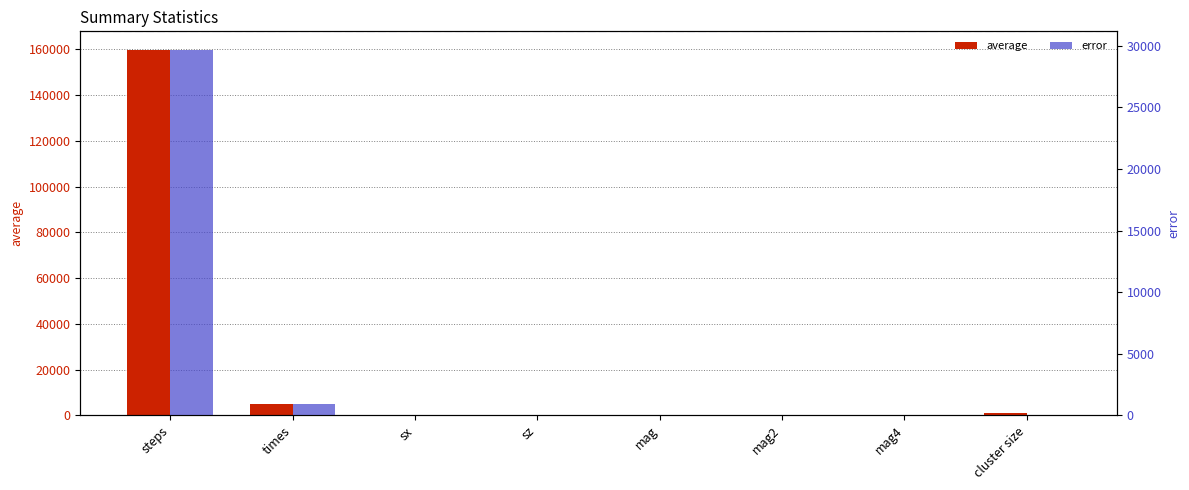

What position from the right is cluster size?

1